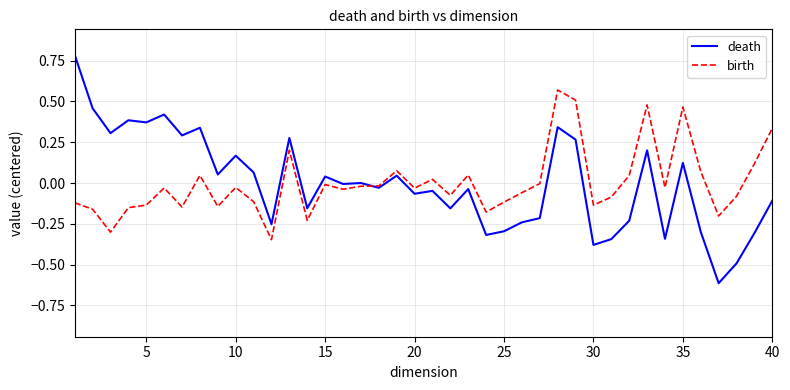

List the series in order of their peak value, lowest first.

birth, death